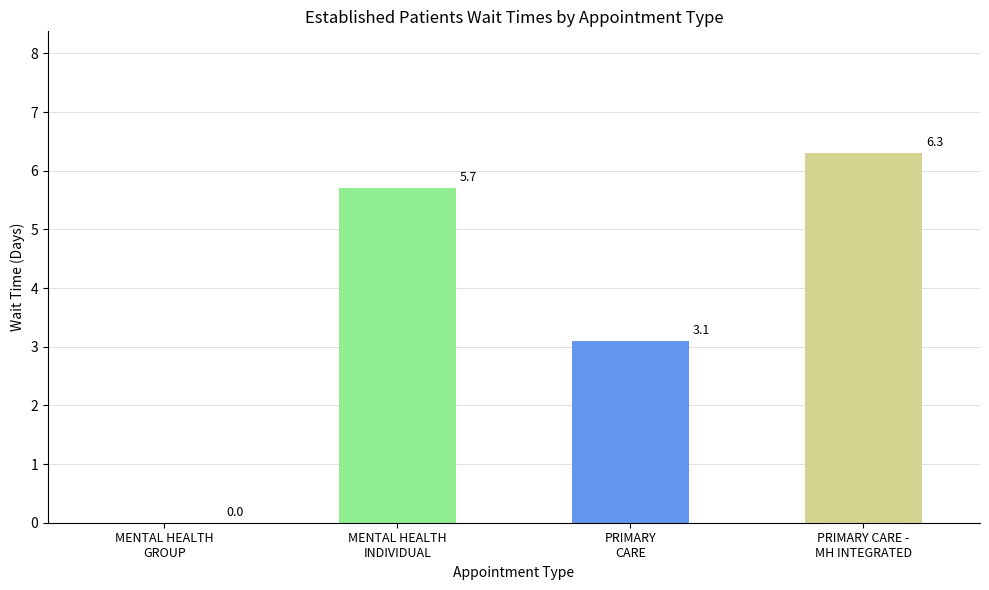

Are the bars grouped side by side (vs. stacked)?

No